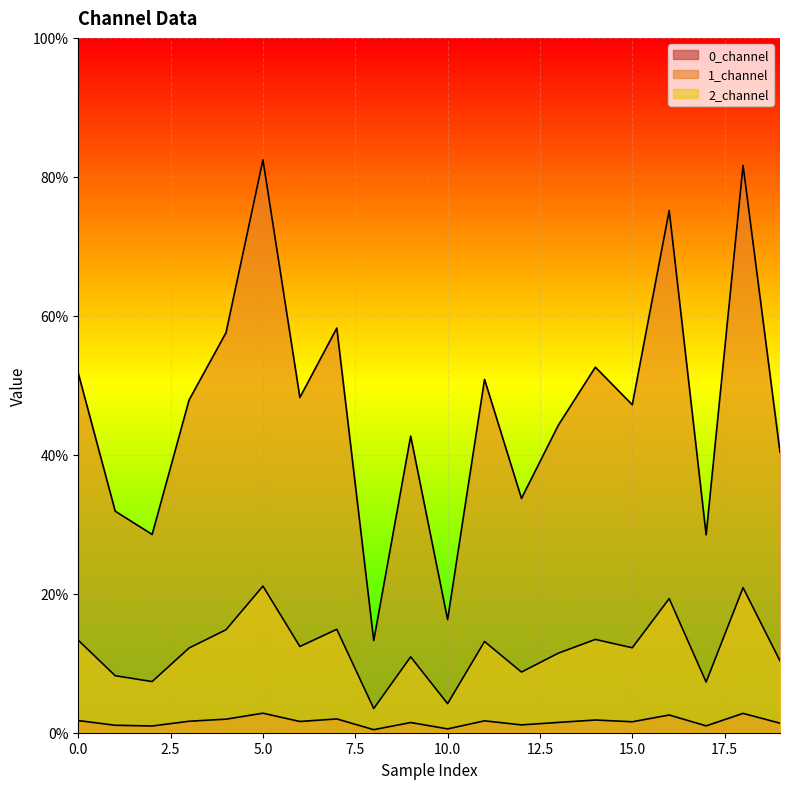

List the series in order of their peak value, lowest first.

0_channel, 2_channel, 1_channel